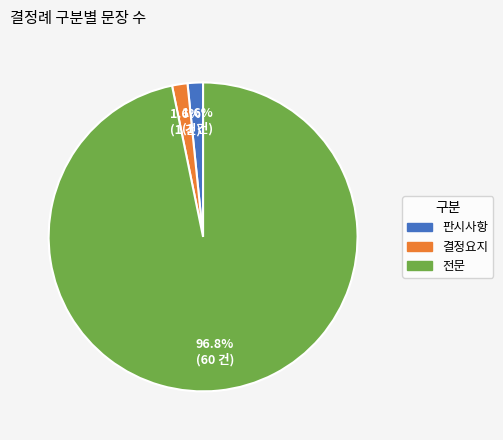

Does 전문 account for over 50% of the chart?

Yes